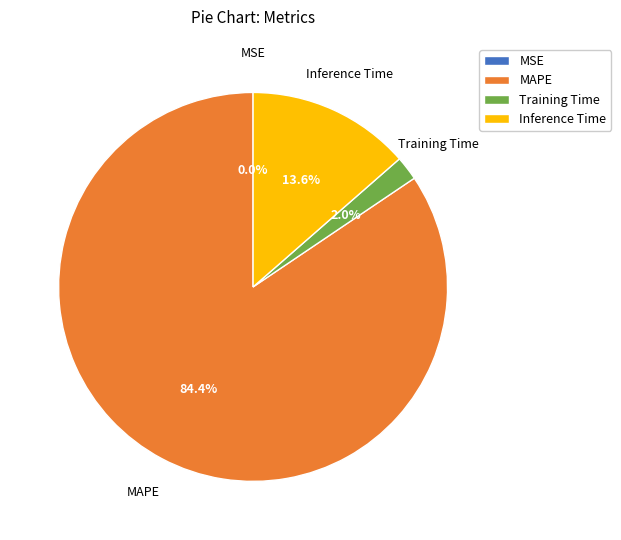

Which slice is the largest?

MAPE